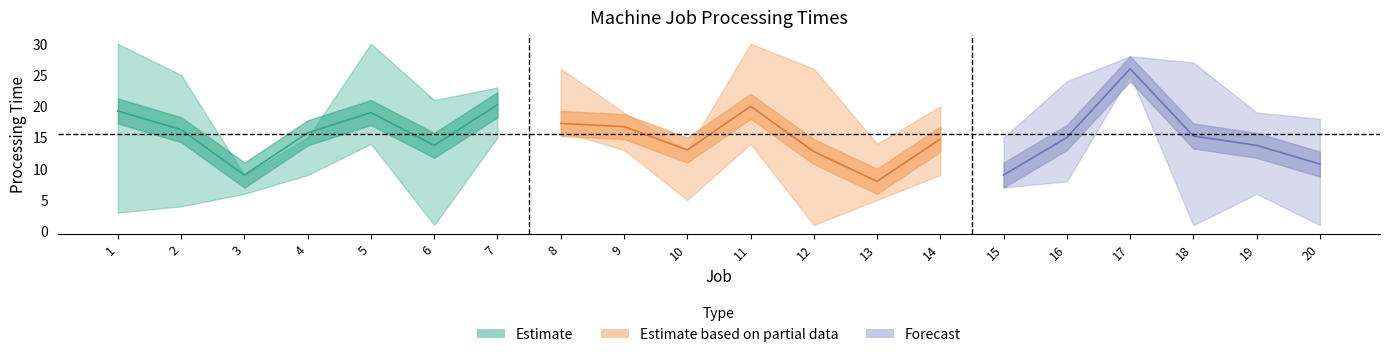

What is the sum of all Machine 1 values?

317